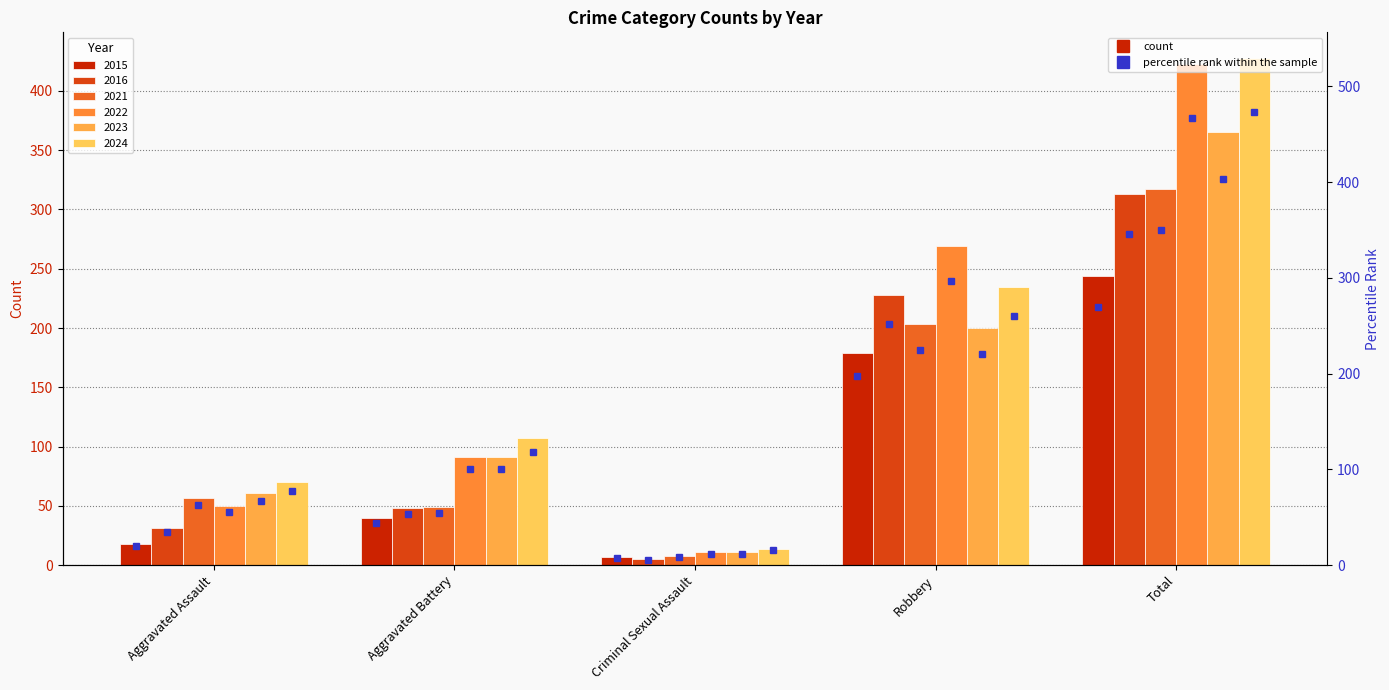

Reading left to right, extract all data points from this chart.

2015: Aggravated Assault=18	Aggravated Battery=40	Criminal Sexual Assault=7	Robbery=179	Total=244
2016: Aggravated Assault=31	Aggravated Battery=48	Criminal Sexual Assault=5	Robbery=228	Total=313
2021: Aggravated Assault=57	Aggravated Battery=49	Criminal Sexual Assault=8	Robbery=203	Total=317
2022: Aggravated Assault=50	Aggravated Battery=91	Criminal Sexual Assault=11	Robbery=269	Total=423
2023: Aggravated Assault=61	Aggravated Battery=91	Criminal Sexual Assault=11	Robbery=200	Total=365
2024: Aggravated Assault=70	Aggravated Battery=107	Criminal Sexual Assault=14	Robbery=235	Total=428